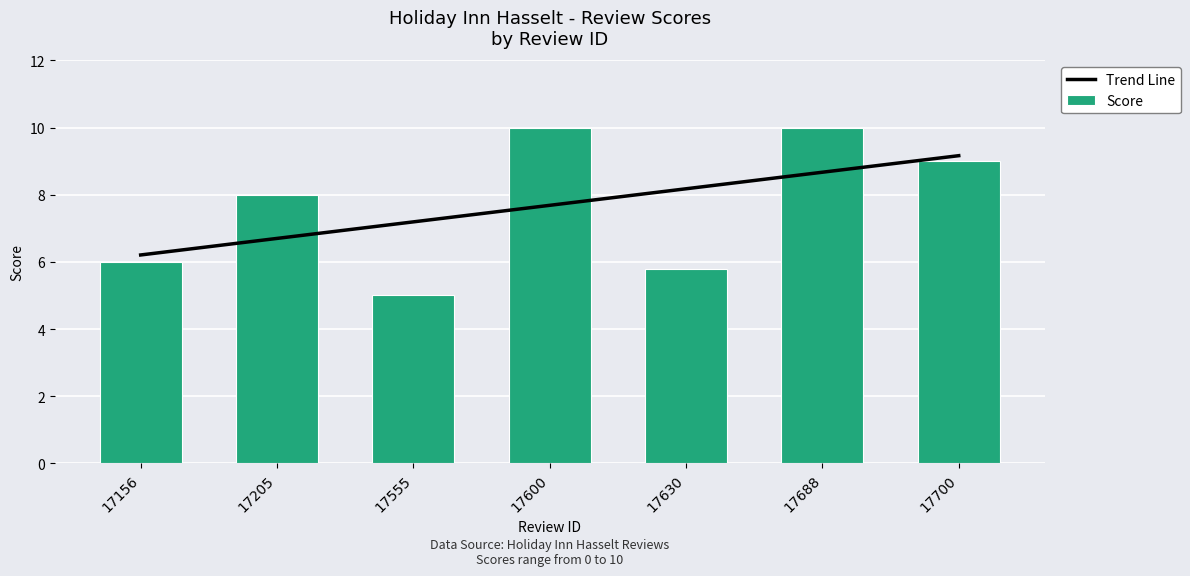

Is it true that Score equals 10.0 at 17688?

True